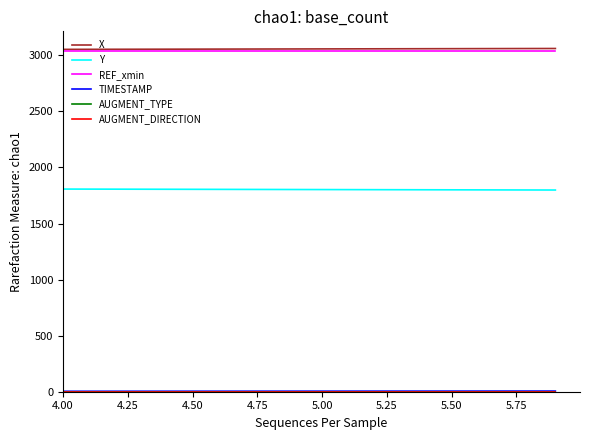

Does the chart display data point markers on the line(s)?

No